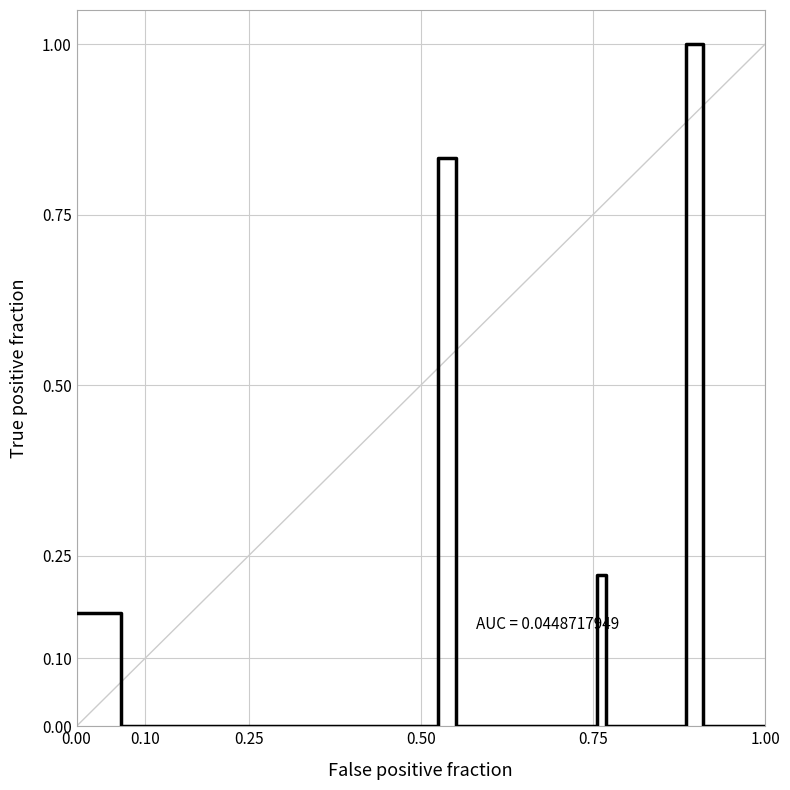

What is the maximum value shown in the chart?

1.0